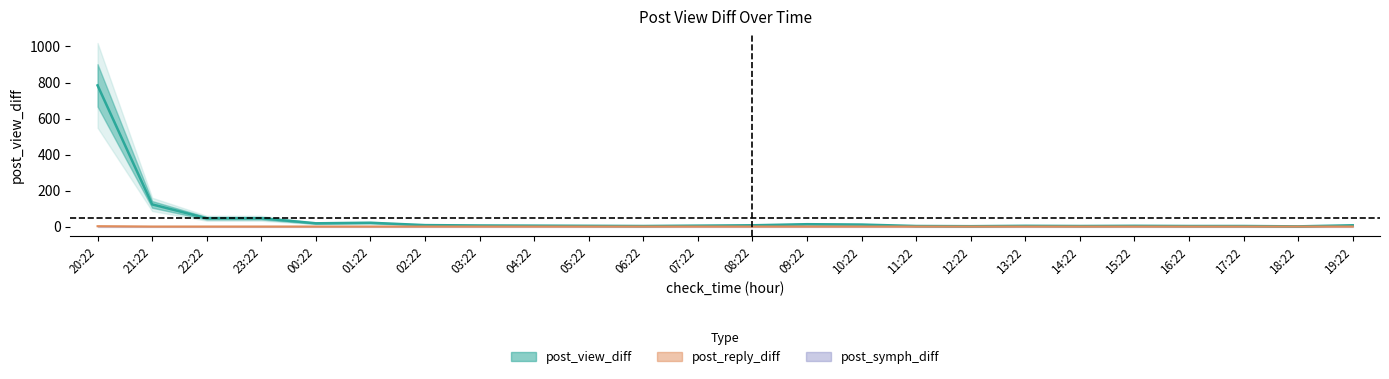

Reading right to left, what are all the values shown in this chart?

post_view_diff: 7	1	3	3	4	3	4	2	3	11	13	7	5	3	4	5	6	8	21	18	46	46	123	784
post_reply_diff: 0	0	0	0	0	0	0	0	0	0	0	0	0	0	0	0	0	0	0	0	0	0	0	2